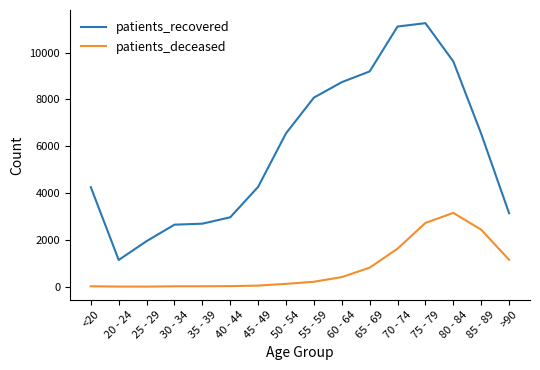

At which category is the sum across all series the highest?

75 - 79